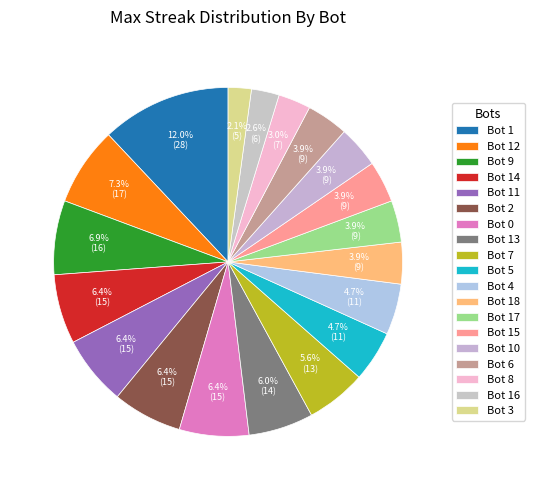

To the nearest percent, what portion does Bot 7 represent?

6%